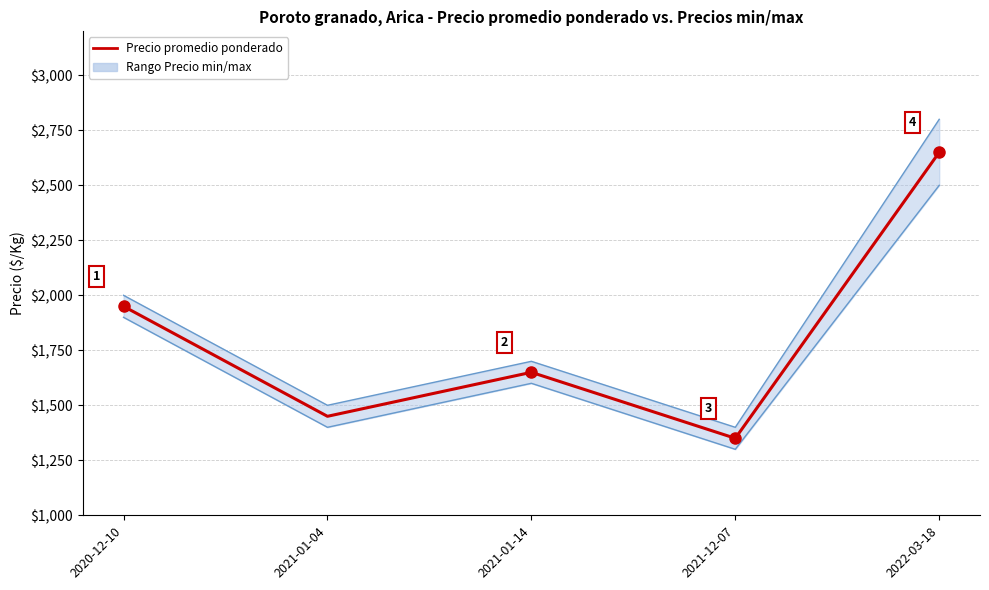

Which category has the highest value across all series?

2022-03-18